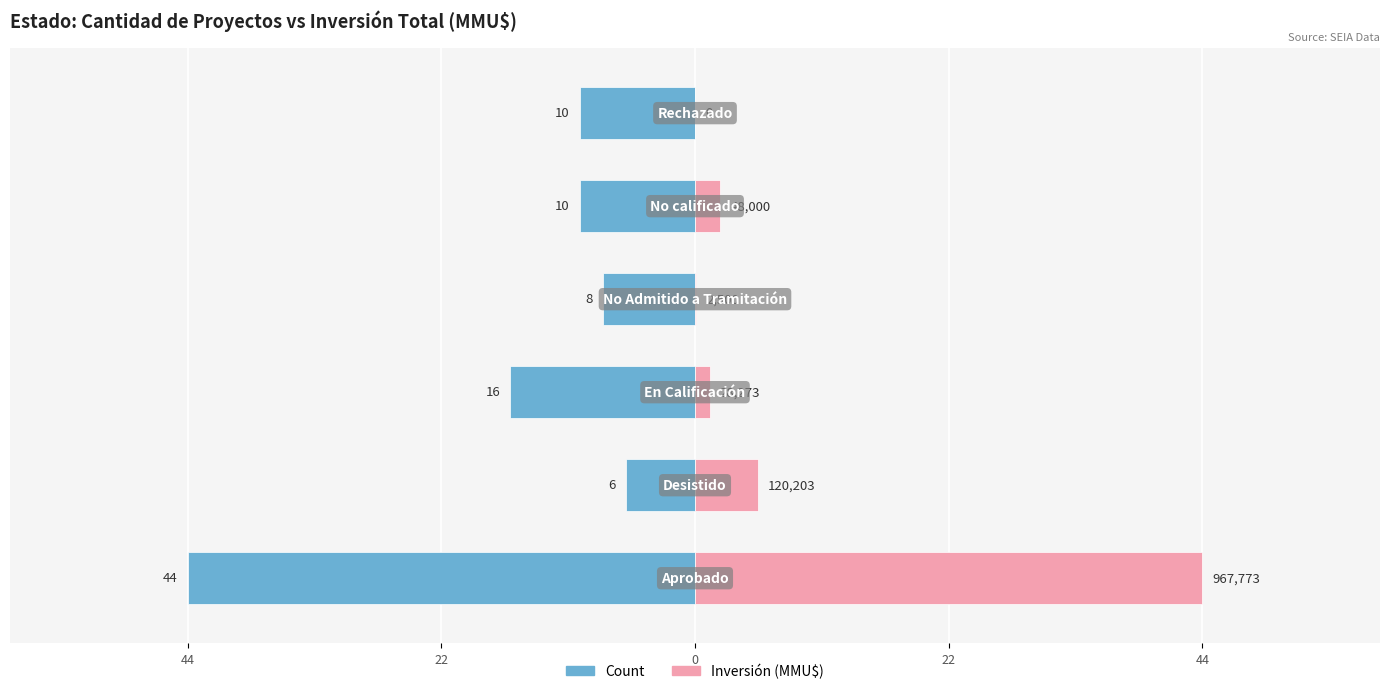

What is the smallest value displayed?

-44.0